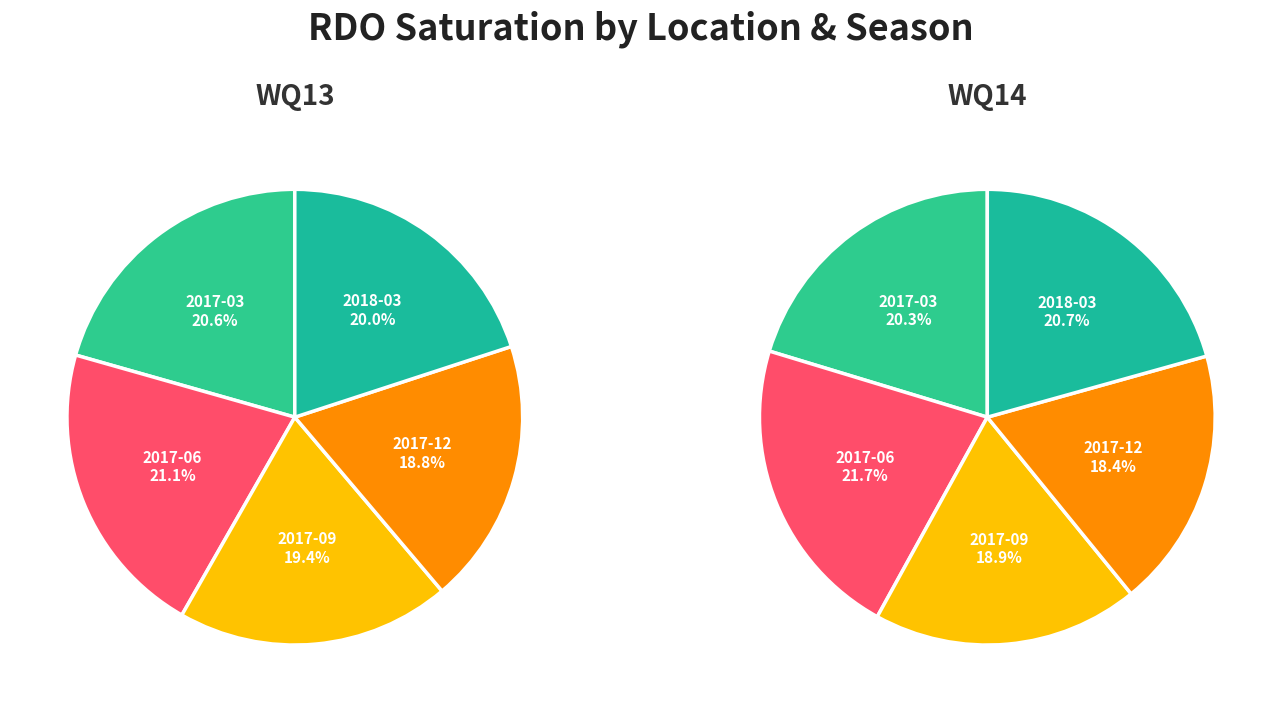

How much of the chart is everything except 4?

80.0%